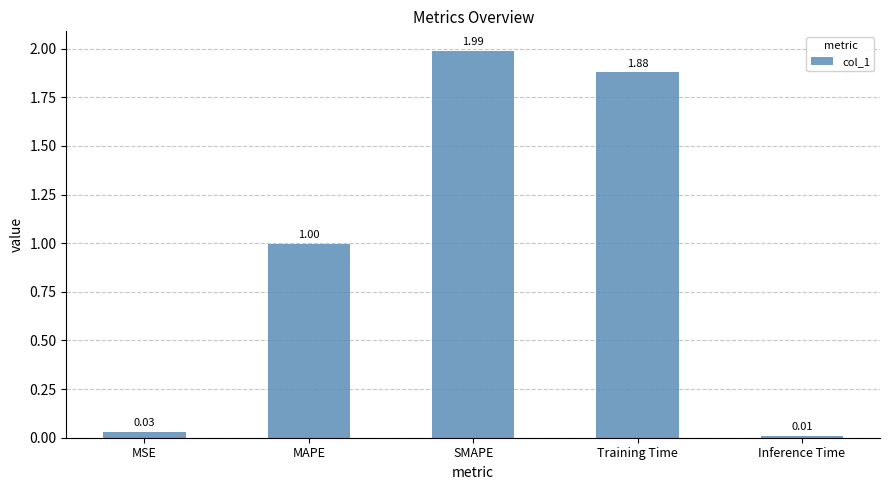

The chart shows a value of 2.0 at SMAPE. True or false?

True